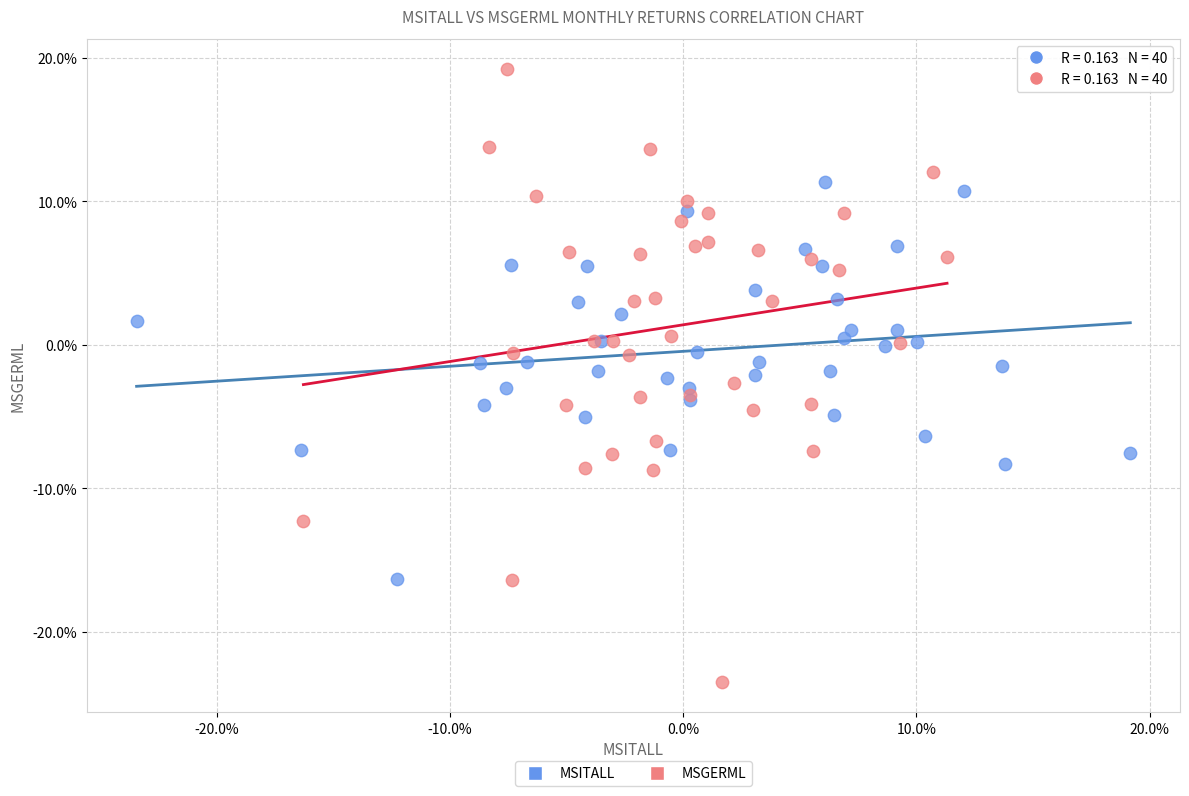

Which series has the widest spread of Y values?

MSGERML